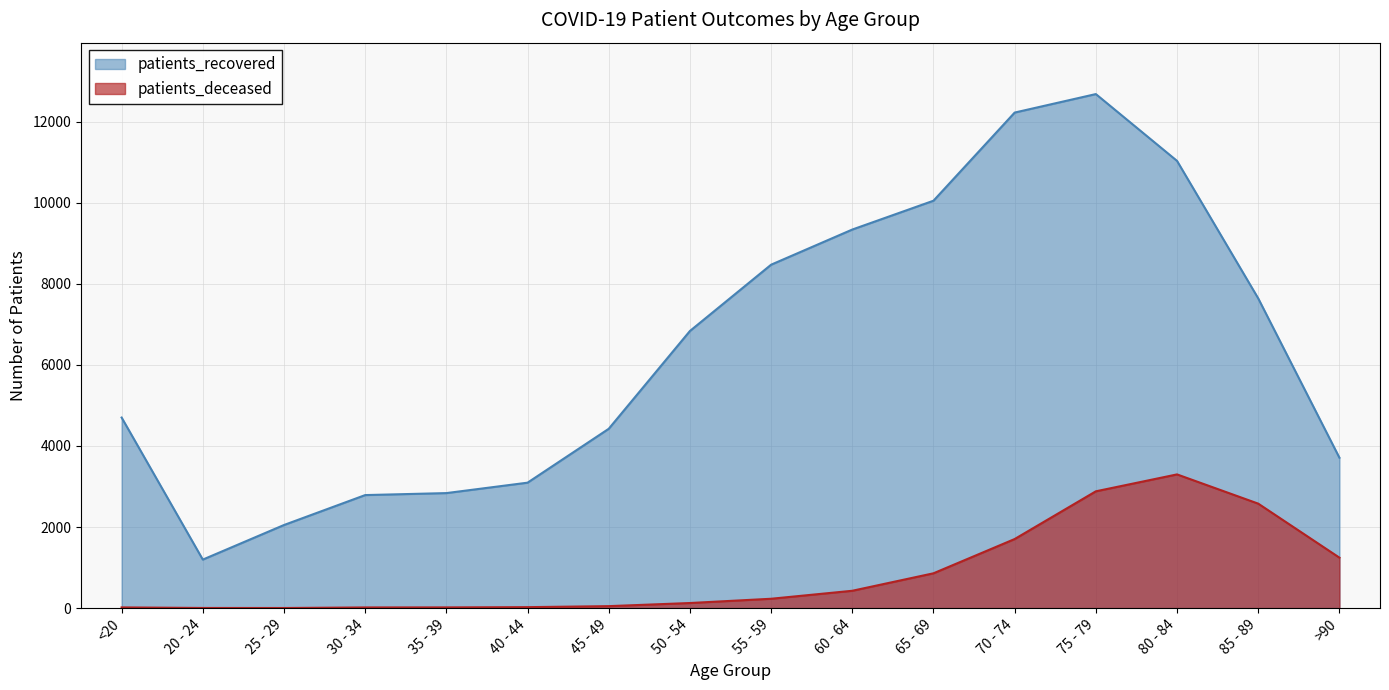

What is the label of the 8th point from the right?

55 - 59